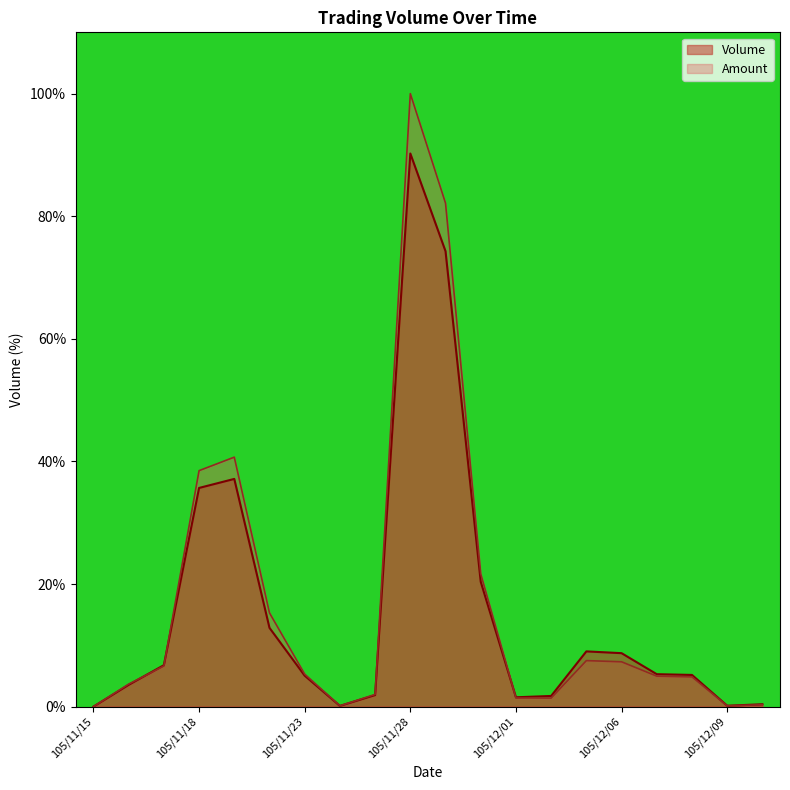

Which series changed the most between 105/11/18 and 105/12/01?

Amount